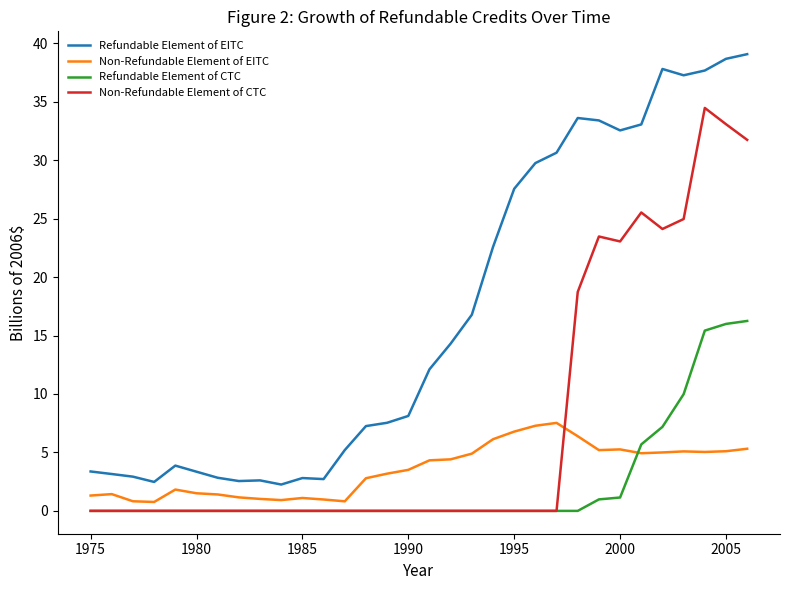

True or false: Refundable Element of EITC and Non-Refundable Element of CTC intersect in this chart.

False